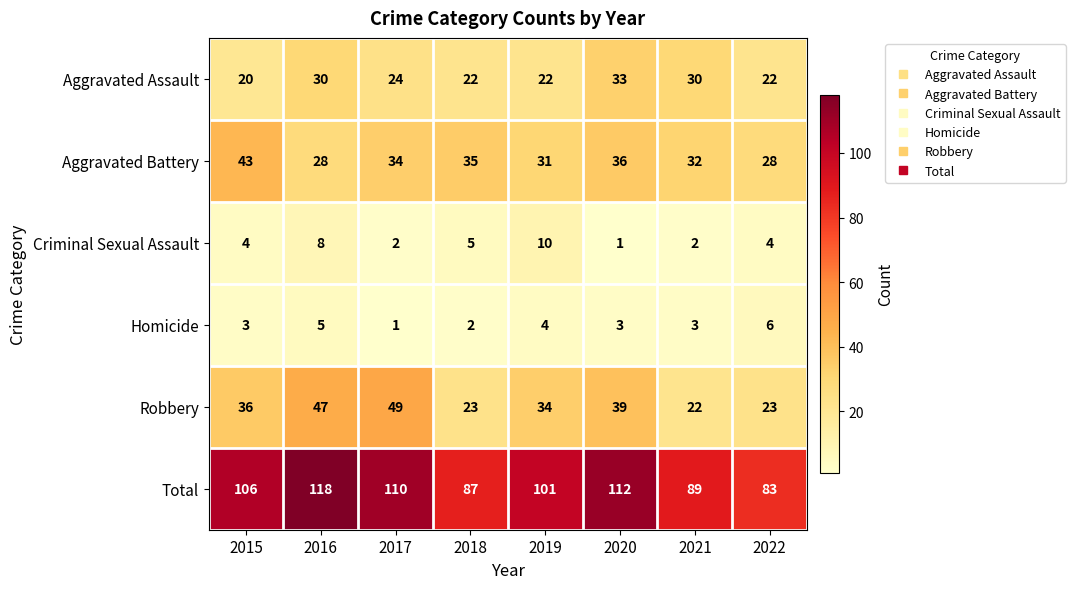

What is the maximum value for Total?

118